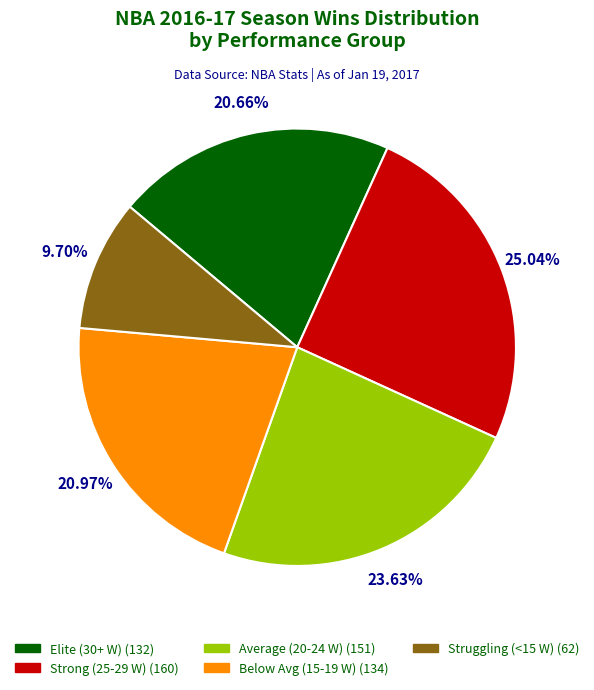

Is there any slice that represents more than half of the pie?

No